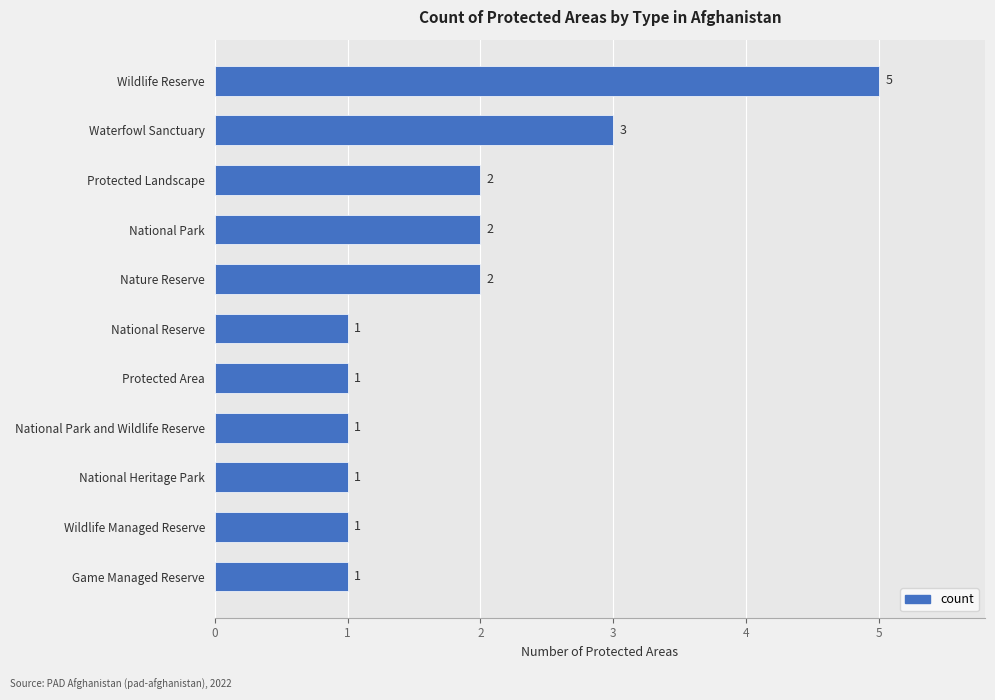

True or false: the data shows 1 at National Park and Wildlife Reserve.

True